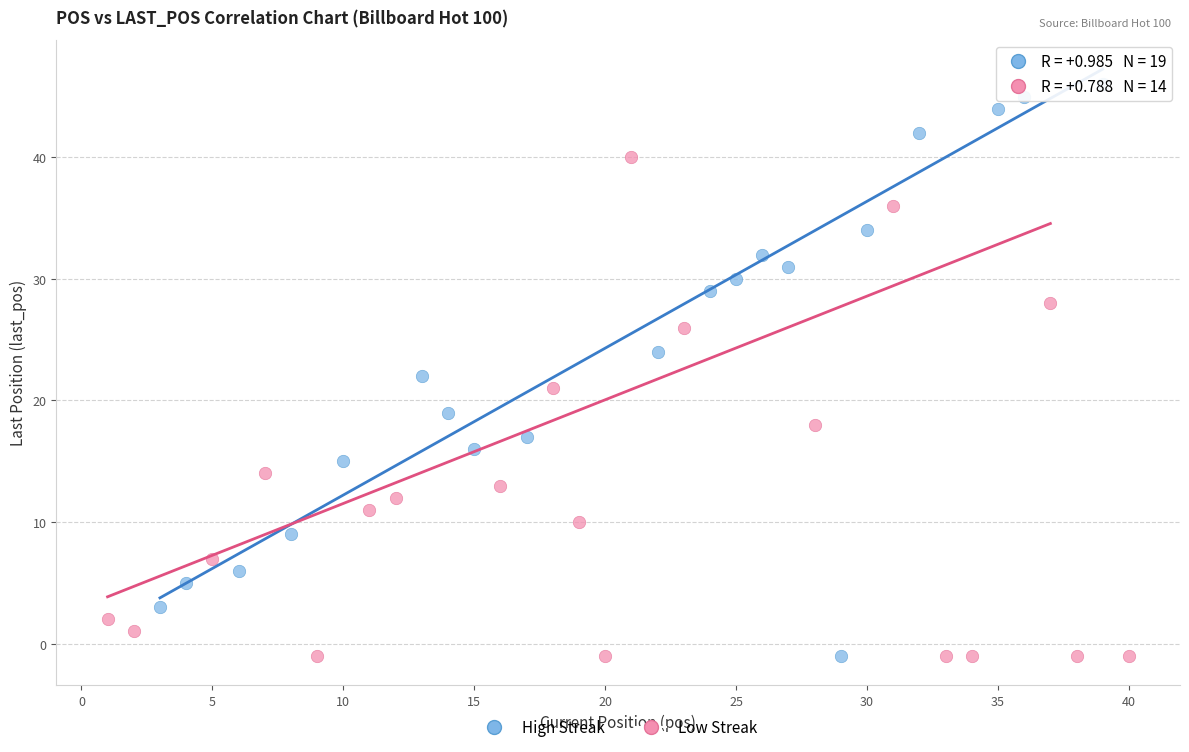

Which series has the largest Y range (max minus min)?

High Streak